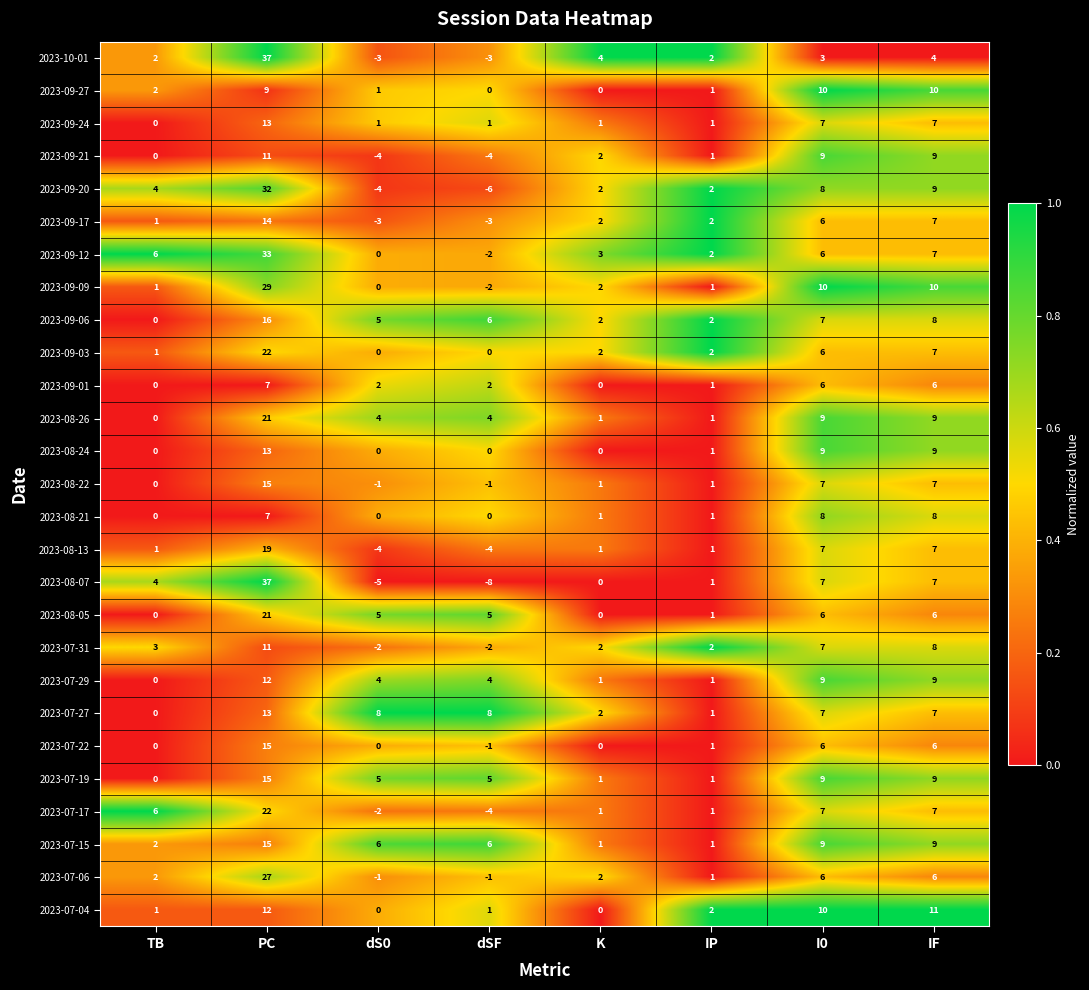

What is the difference between the highest and lowest values at K?

4